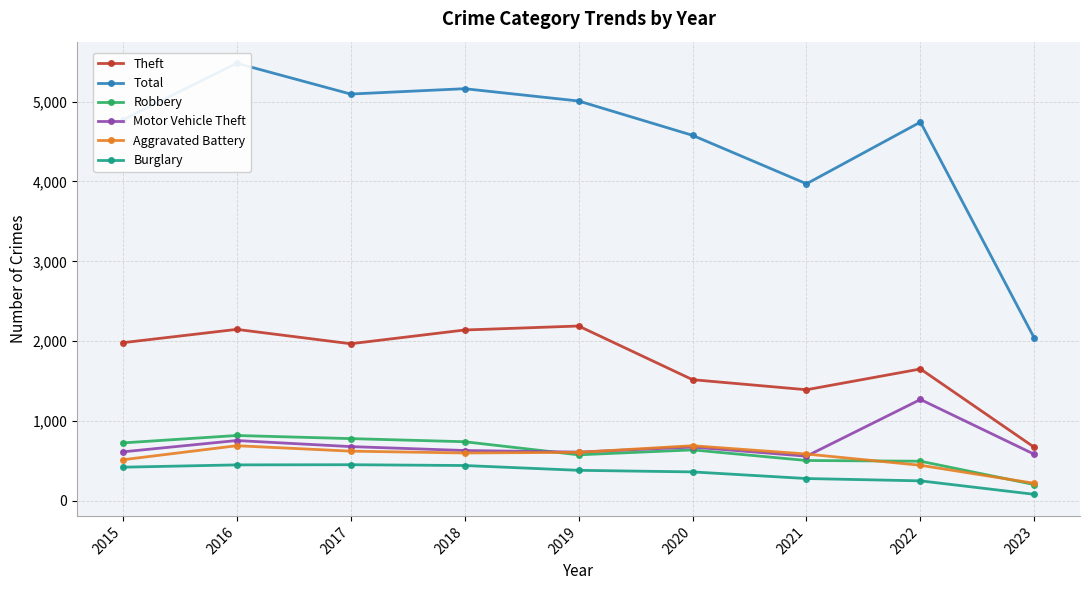

How many interior local valleys does the Motor Vehicle Theft series have?

2